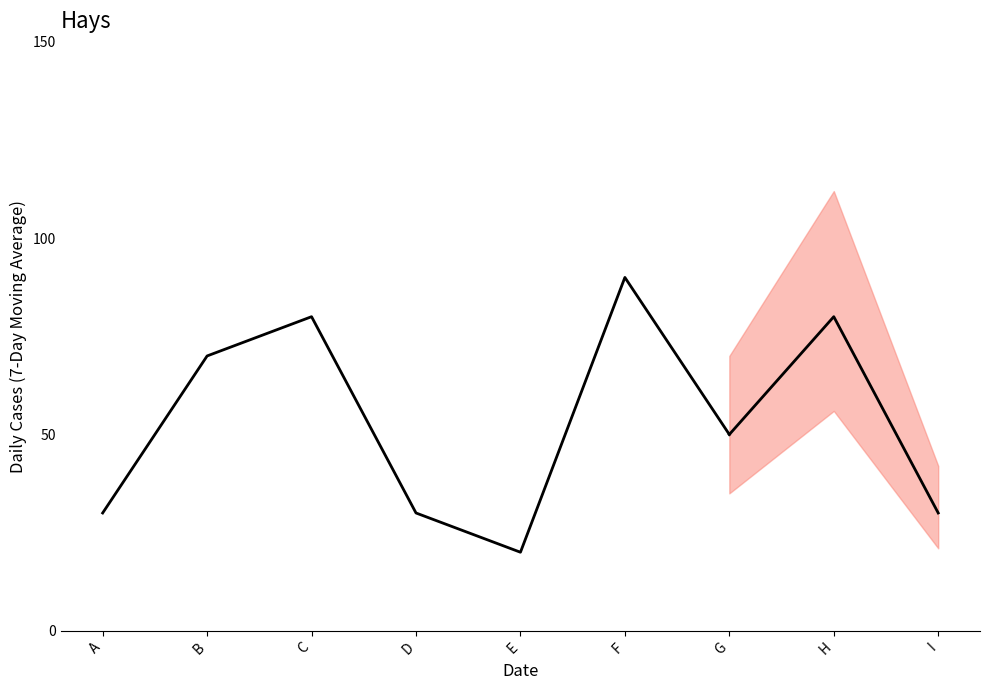

Which category has the lowest value across all series?

E